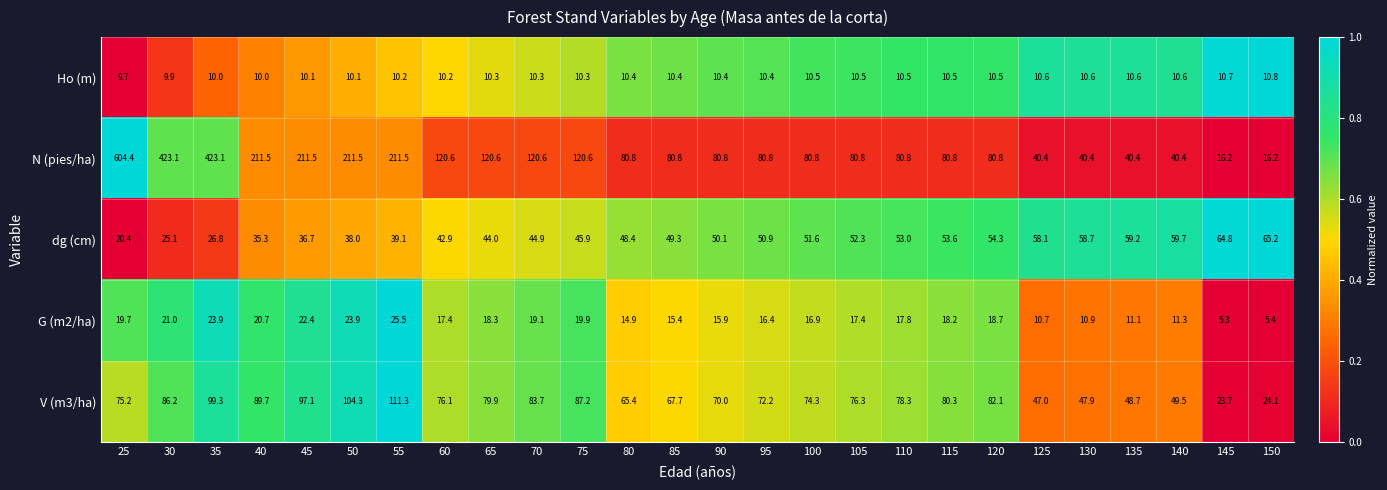

The value of N (pies/ha) at 25 is 604.4. True or false?

True